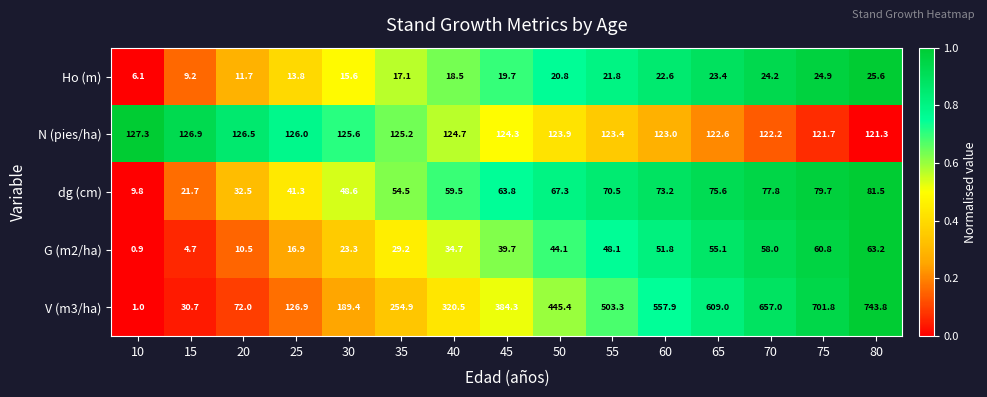

List the series in order of their peak value, lowest first.

Ho (m), G (m2/ha), dg (cm), N (pies/ha), V (m3/ha)